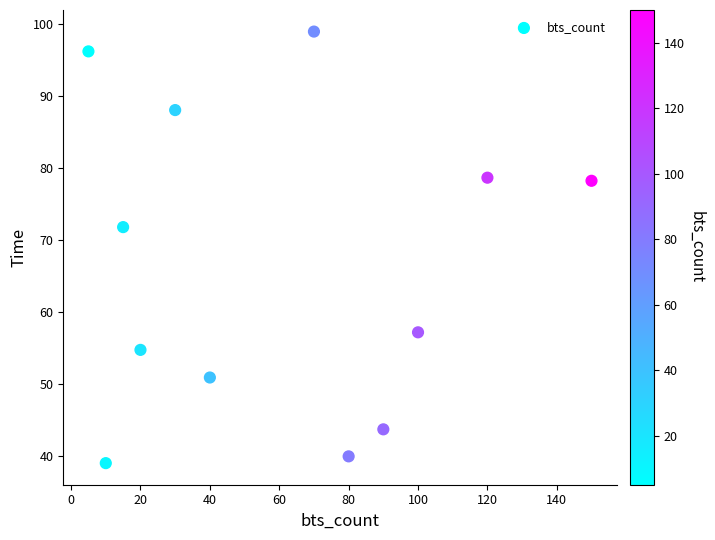

What Y value in the scatter plot is closest to 69?

71.8